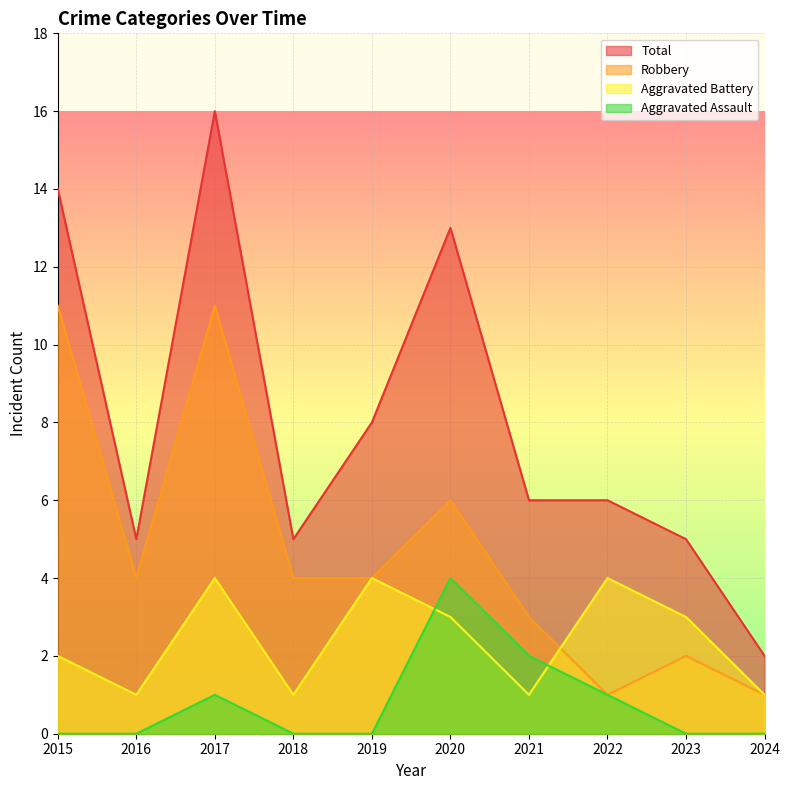

How many lines are shown in the chart?

4